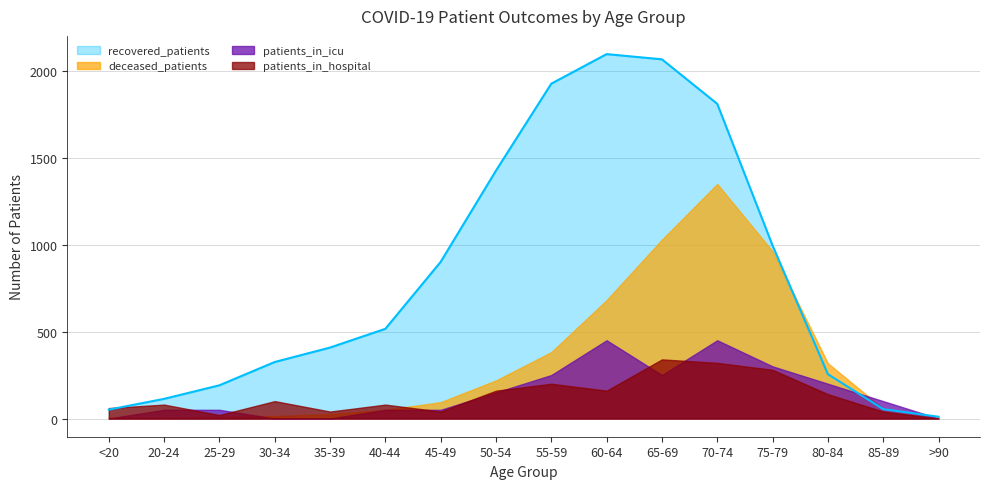

In patients_in_icu, how many points are lower than both neighbors (excluding endpoints)?

1